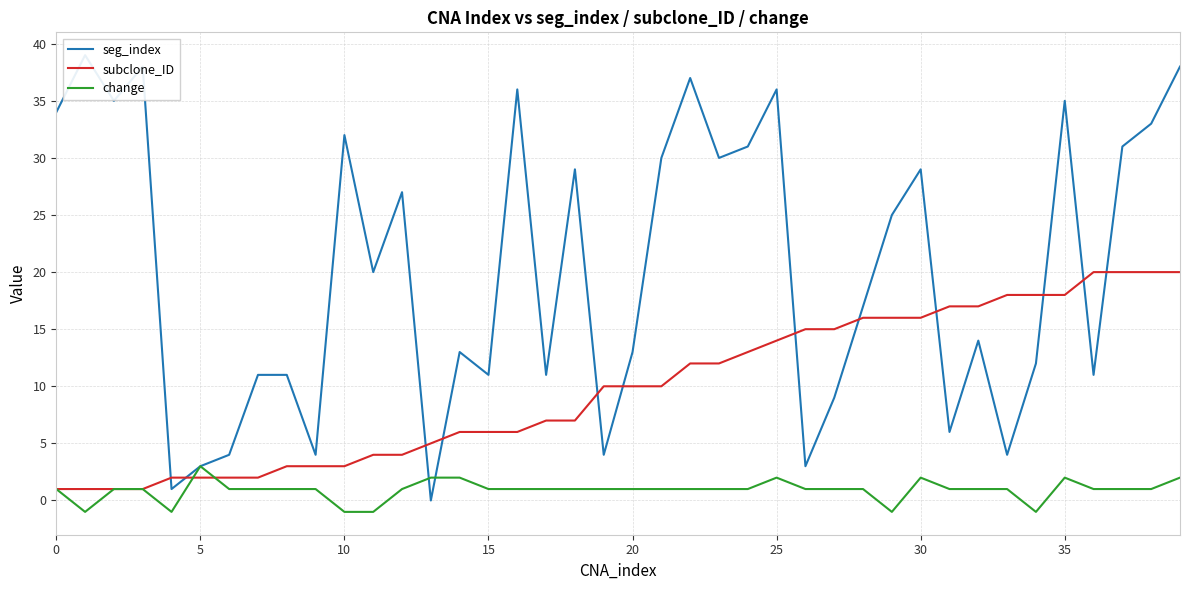

Which series has the largest range (max minus min)?

seg_index